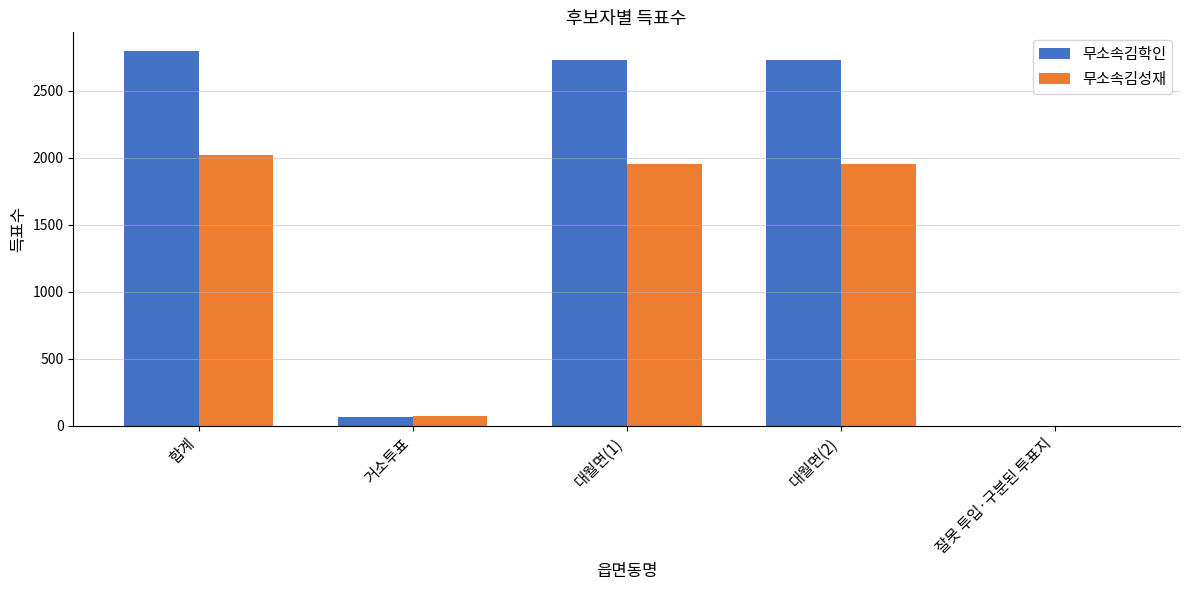

How many distinct data groups are displayed?

2